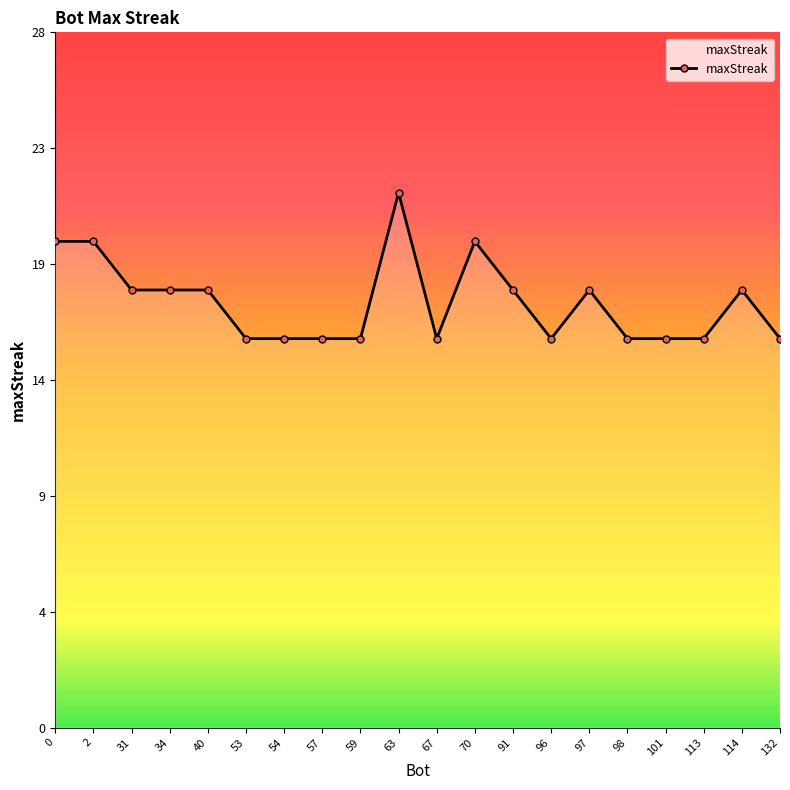

Does the chart display data point markers on the line(s)?

Yes